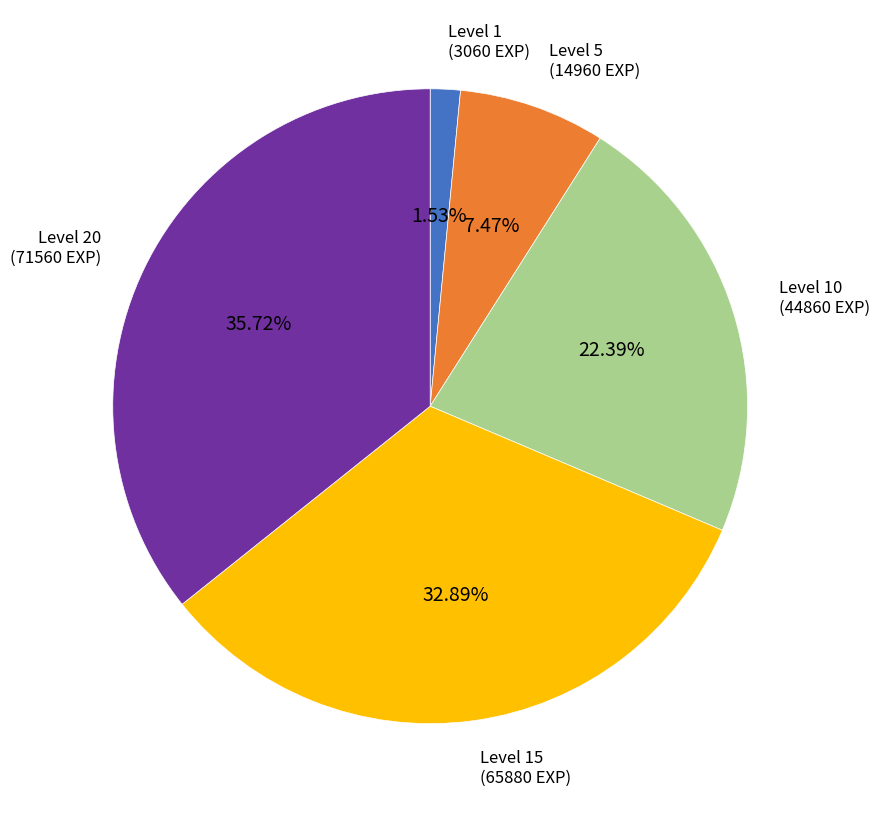

Combined, do Level 10 and Level 5 account for over 50%?

No